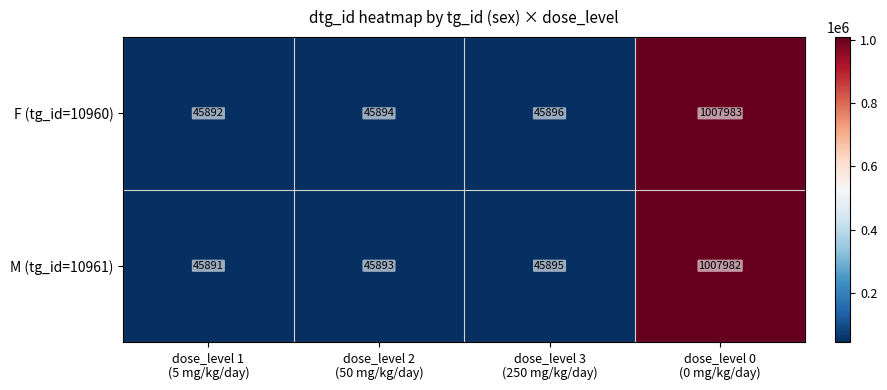

Rank the series by their maximum value, from highest to lowest.

F (tg_id=10960), M (tg_id=10961)